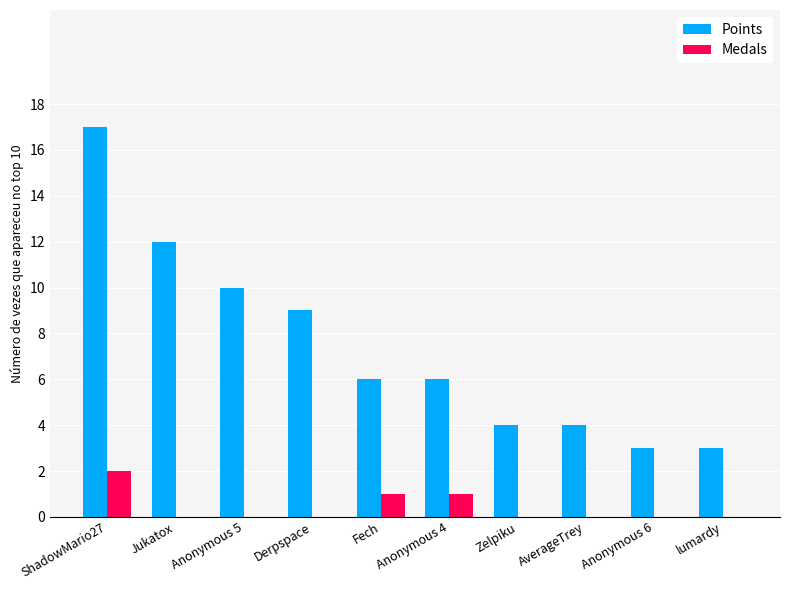

Reading left to right, extract all data points from this chart.

Points: 17	12	10	9	6	6	4	4	3	3
Medals: 2	0	0	0	1	1	0	0	0	0